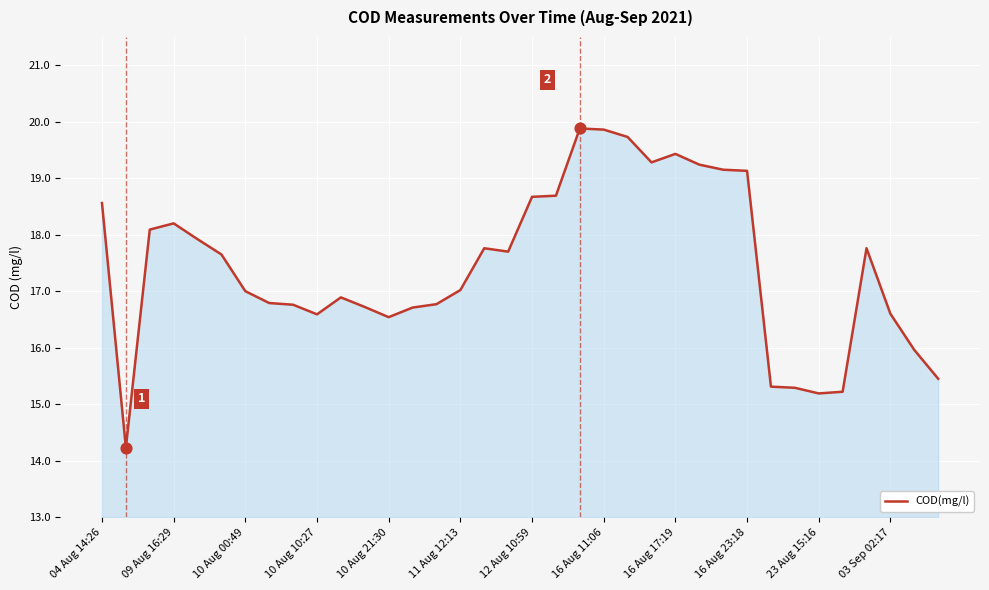

What is the greatest value displayed?

19.9